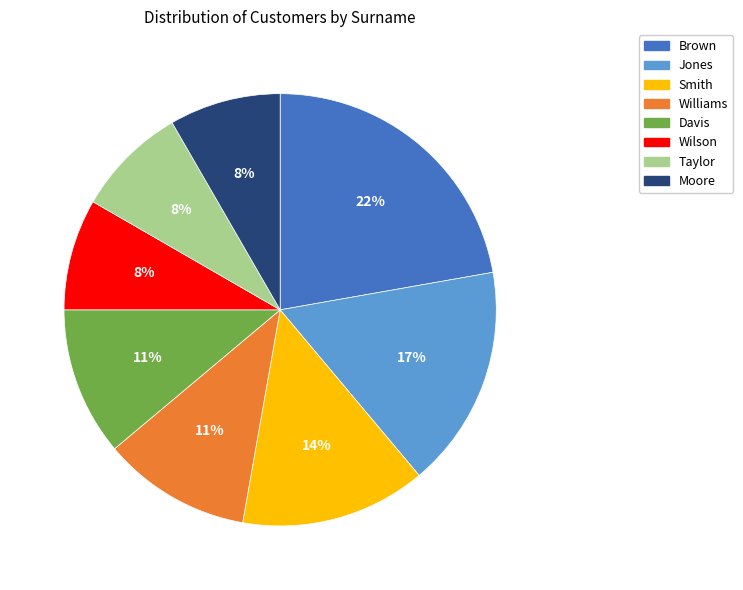

How many segments does this pie chart have?

8